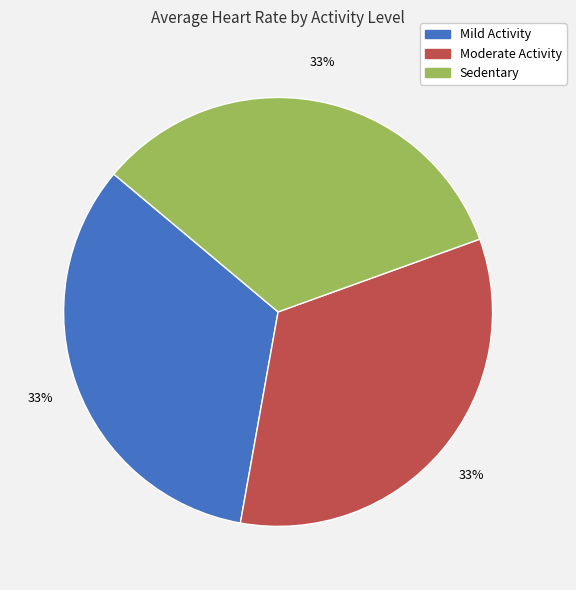

The Sedentary slice represents 33% of the pie. True or false?

True